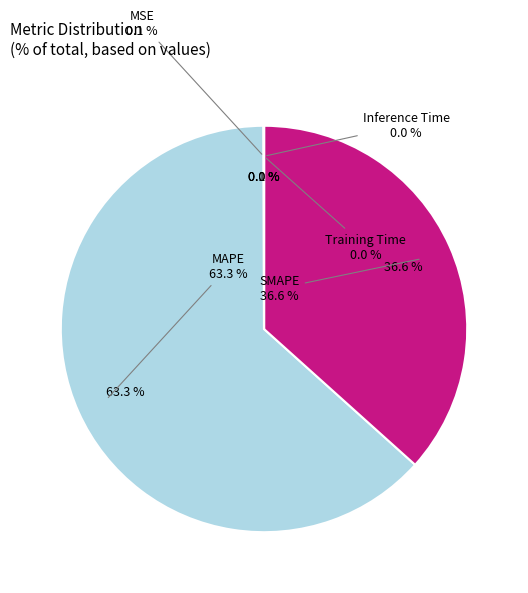

True or false: MSE accounts for 1% of the total.

False